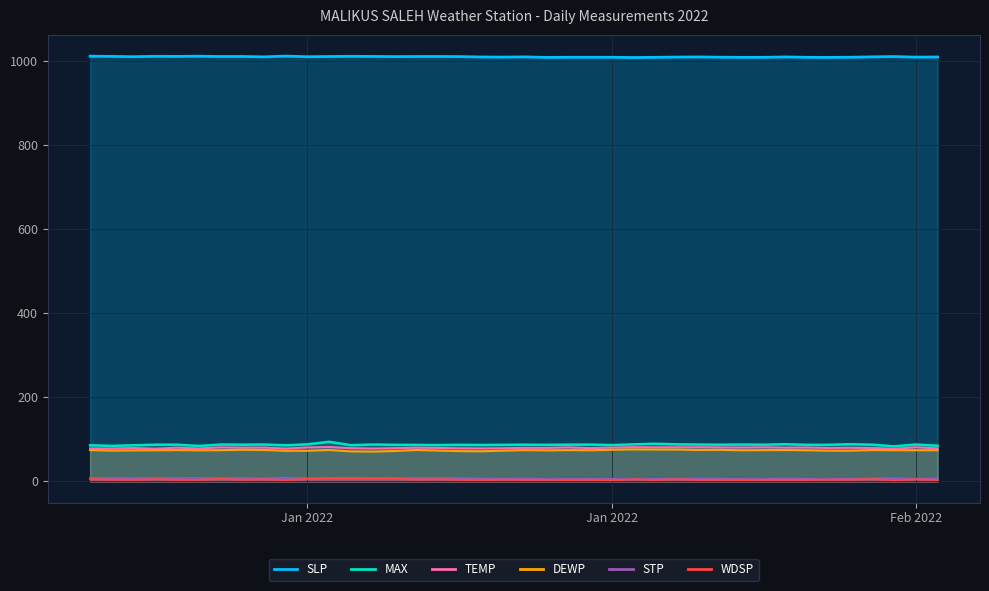

The value of WDSP at 2022-01-07 is 9.9. True or false?

False